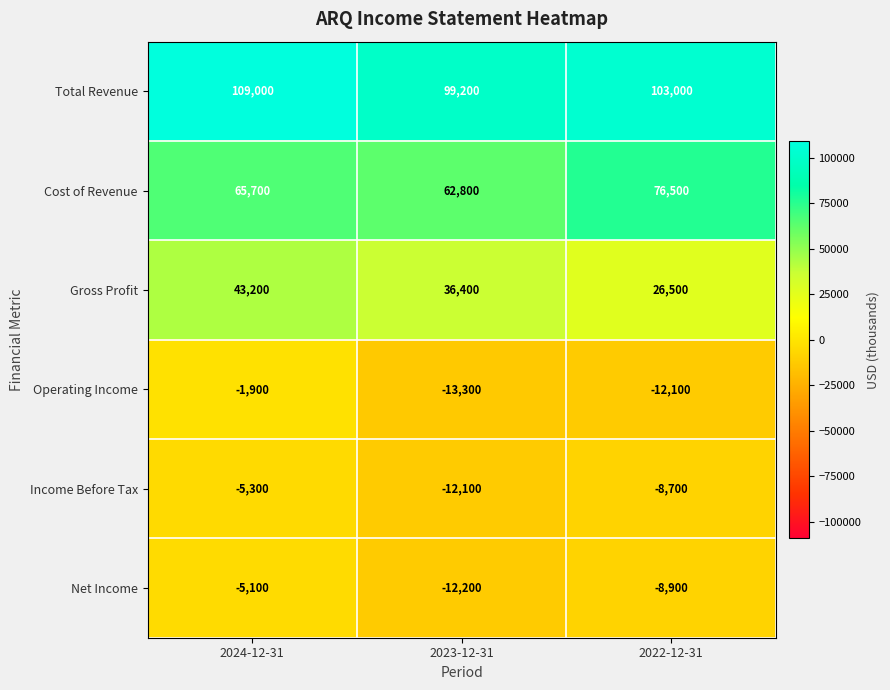

What is the sum of the Total Revenue values at 2024-12-31 and 2023-12-31?

208200